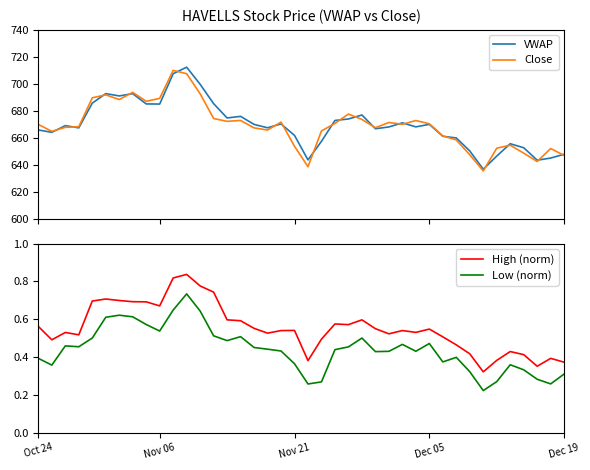

At which category does Close reach its first local peak?

5